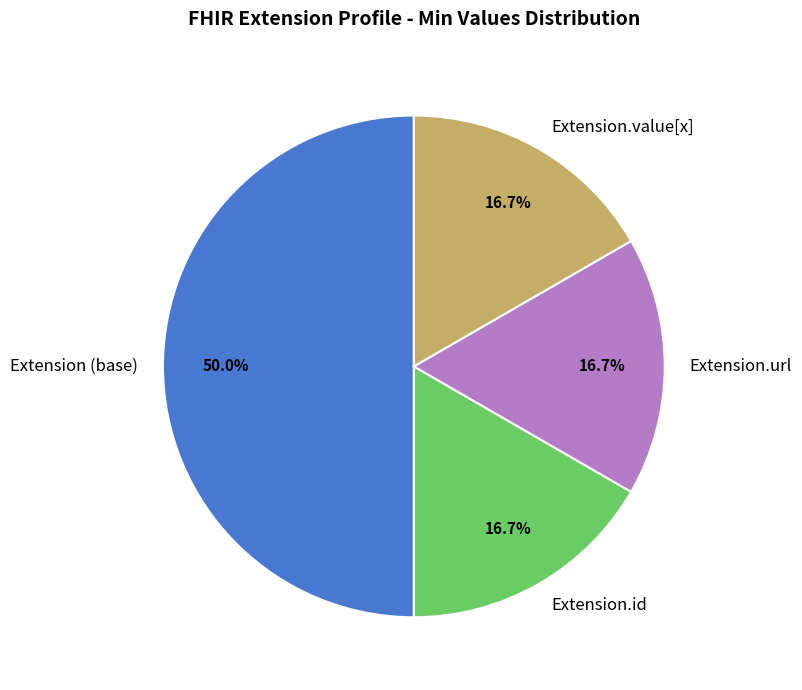

Approximately how many times larger is the value at Extension (base) compared to Extension.id?

3.0